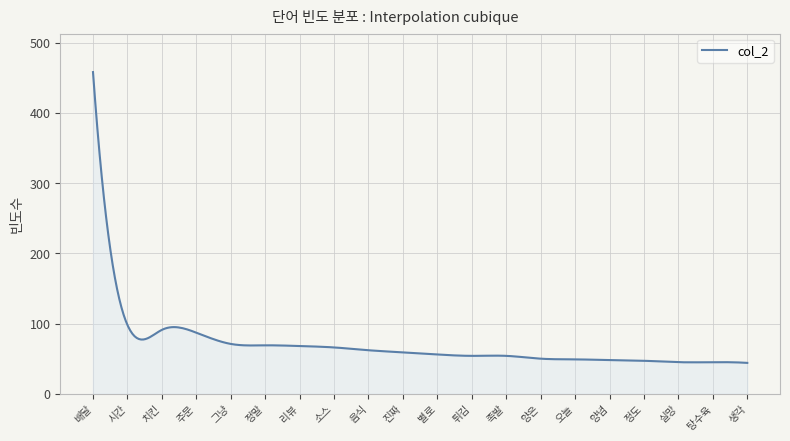

What is the greatest value displayed?

458.0